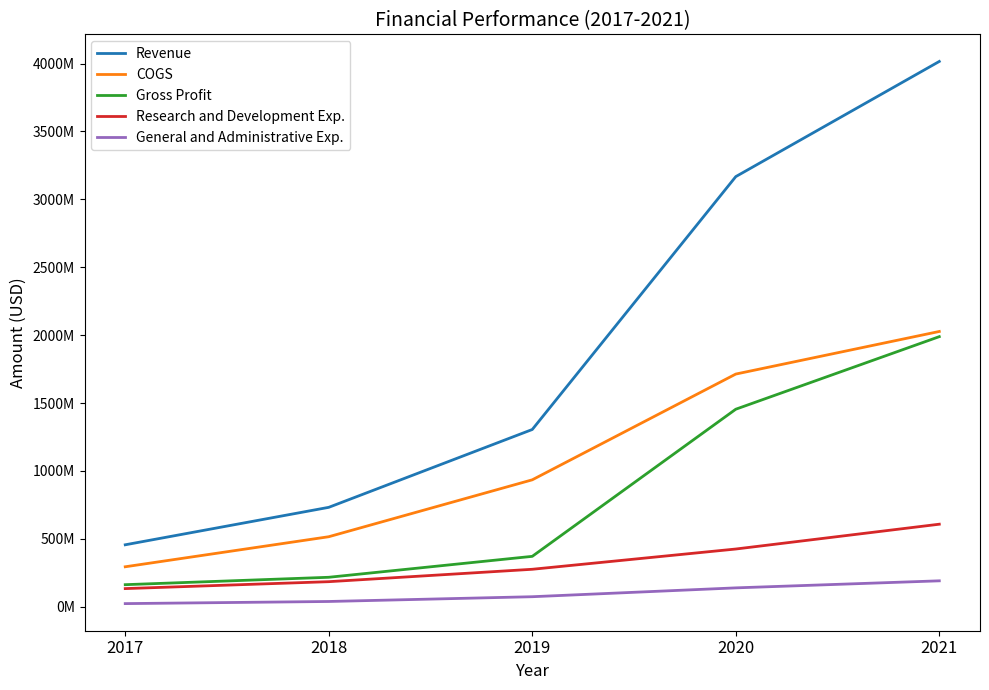

What is the minimum value shown in the chart?

22476000